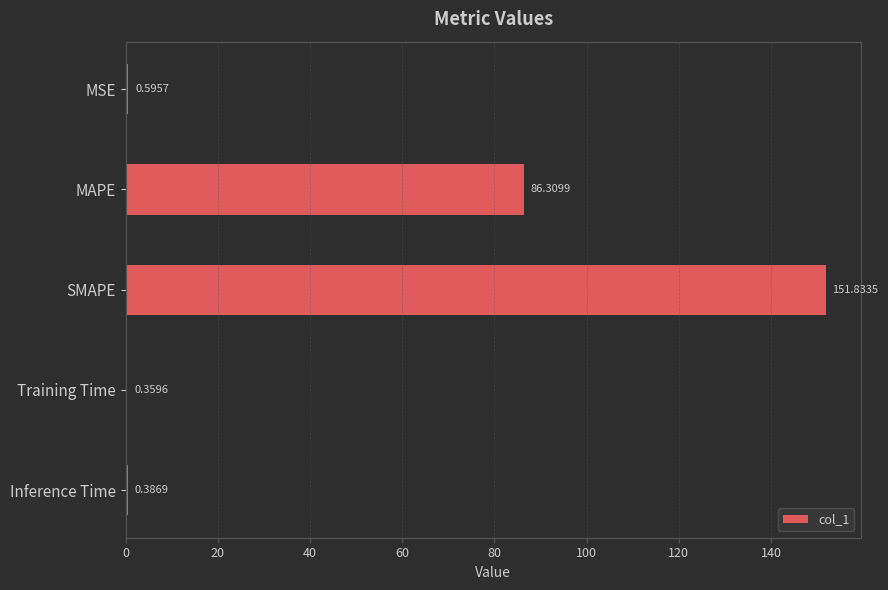

What is the sum of all values?

239.5